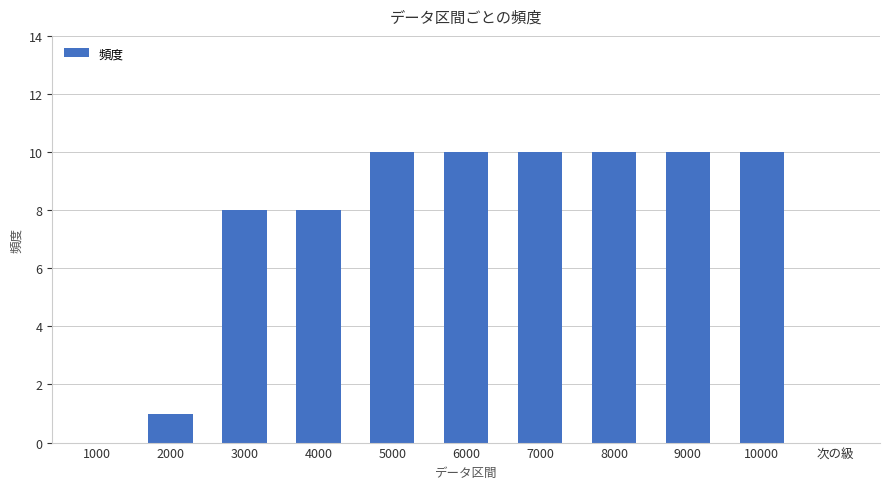

What is the greatest value displayed?

10